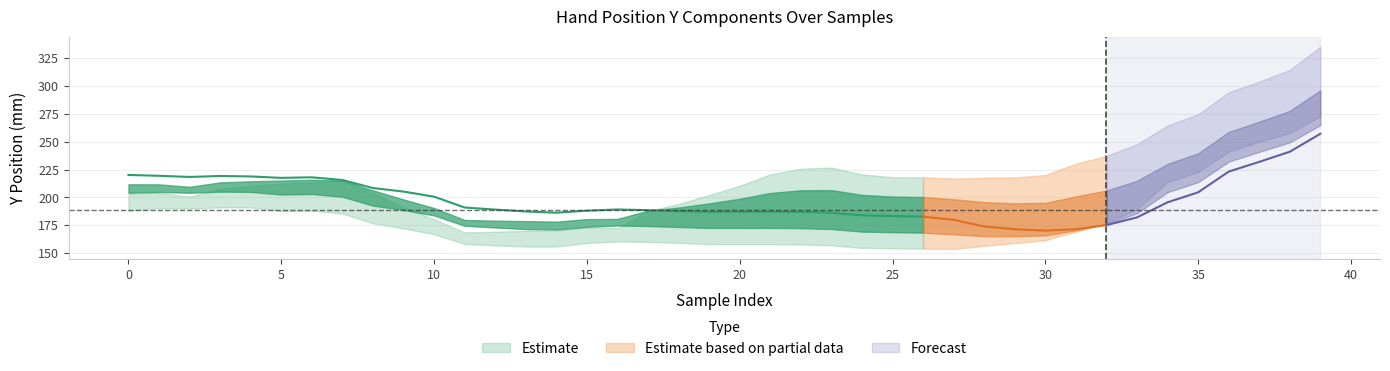

What is the approximate value of IndexY at 23?

226.8